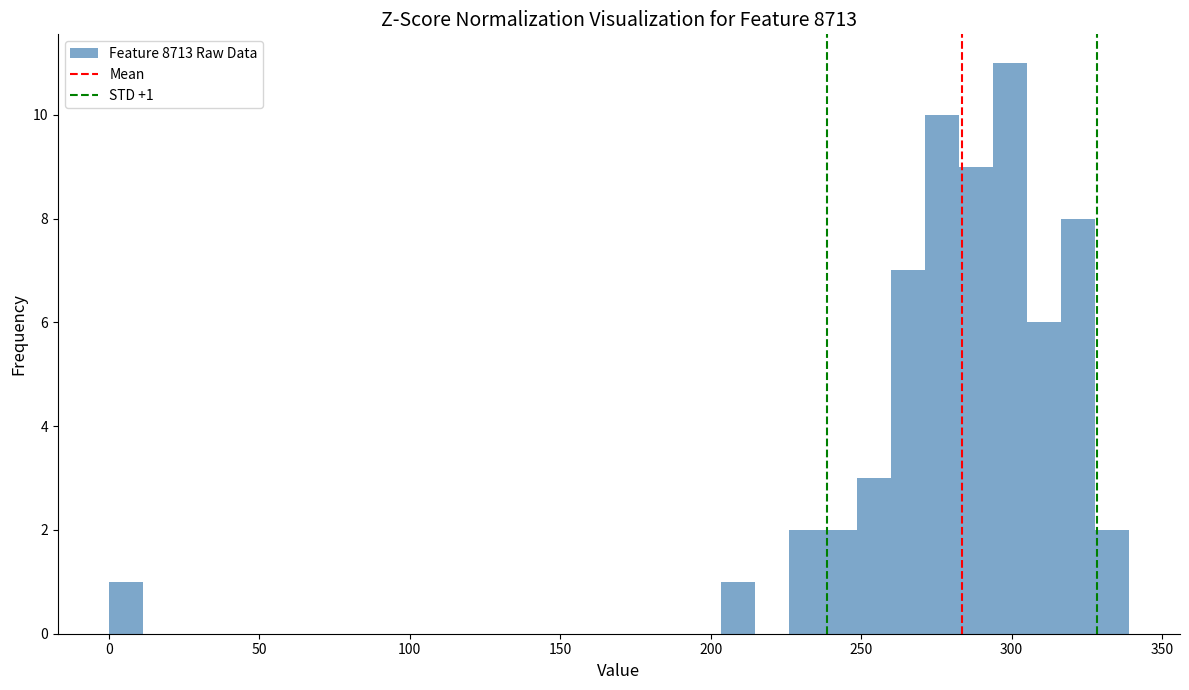

Read against the x-axis, roughly where is the centre of the tallest bar?

300